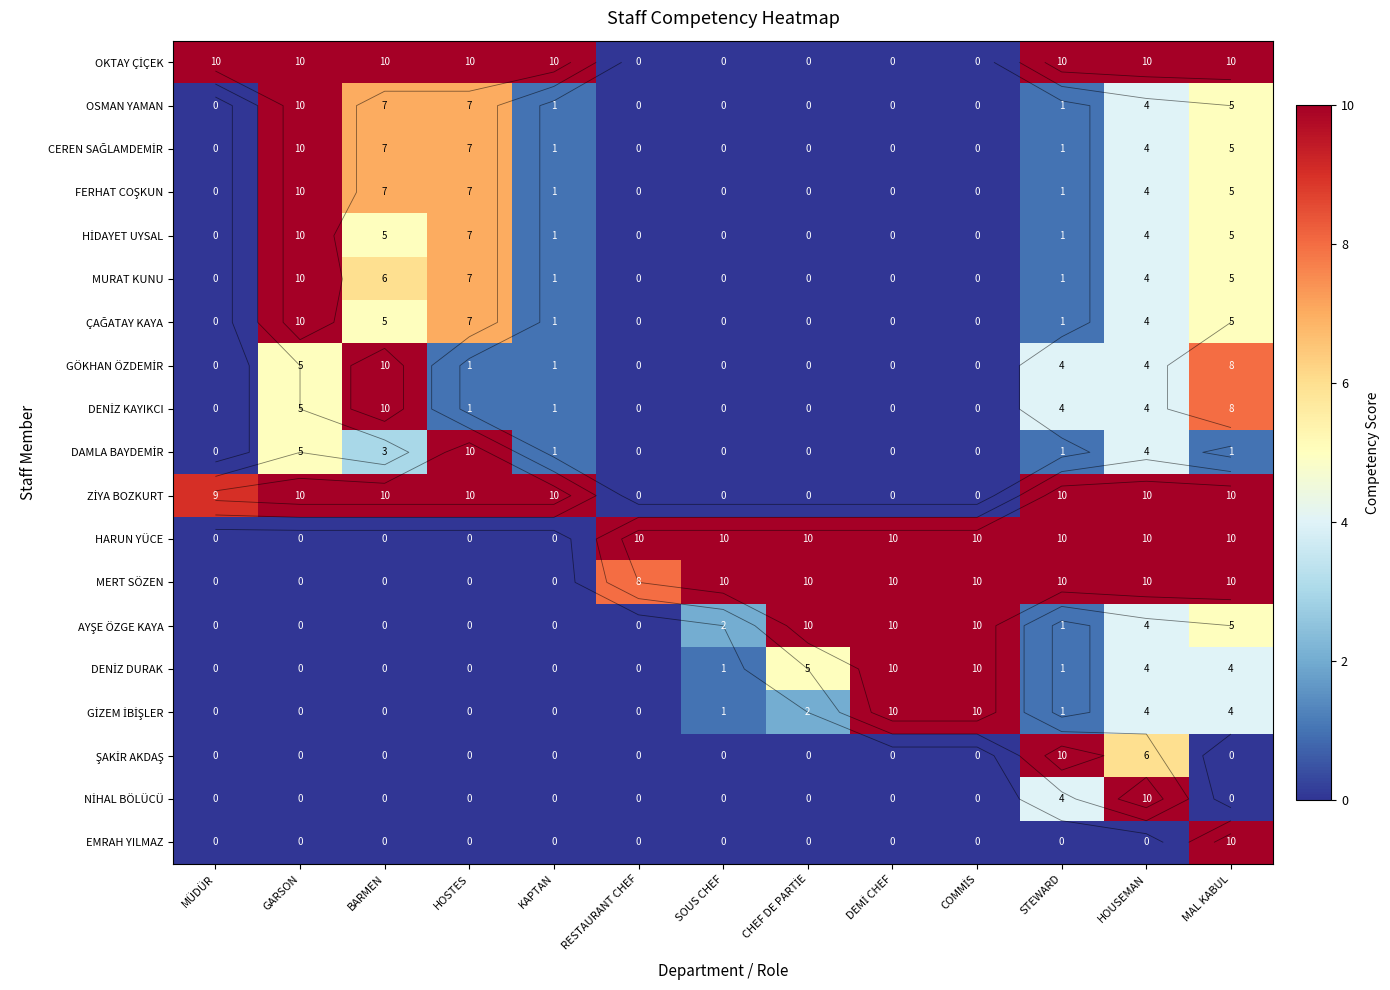

Count the number of data series in this chart.

19